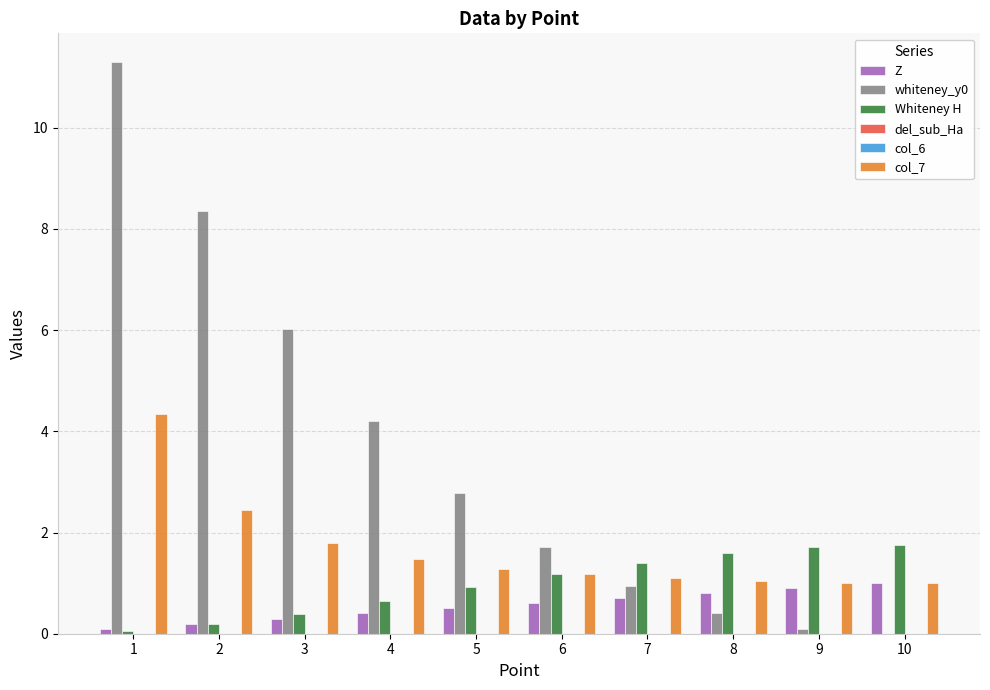

True or false: whiteney_y0 has a value of 0.3 at 7.

False